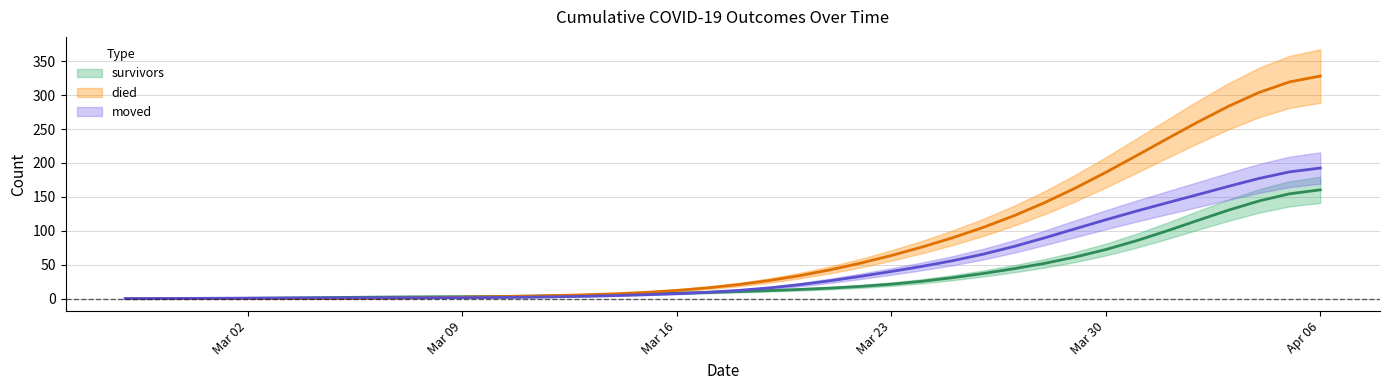

How many values in died are above zero?

38